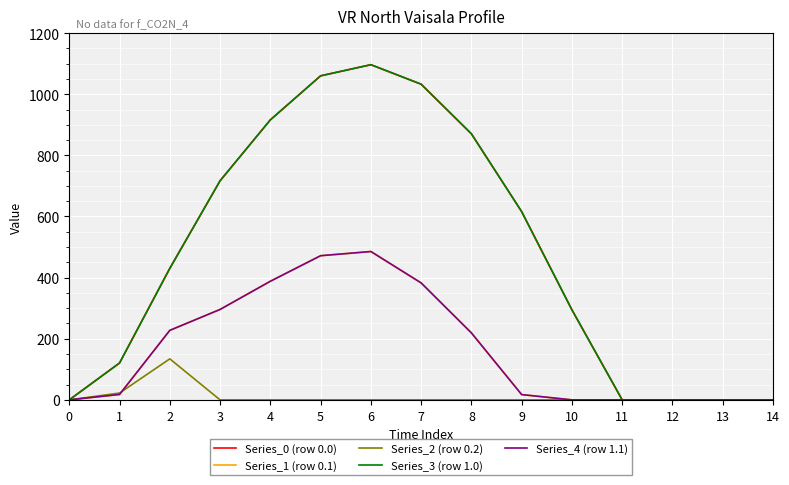

Which label corresponds to the largest value in the chart?

6